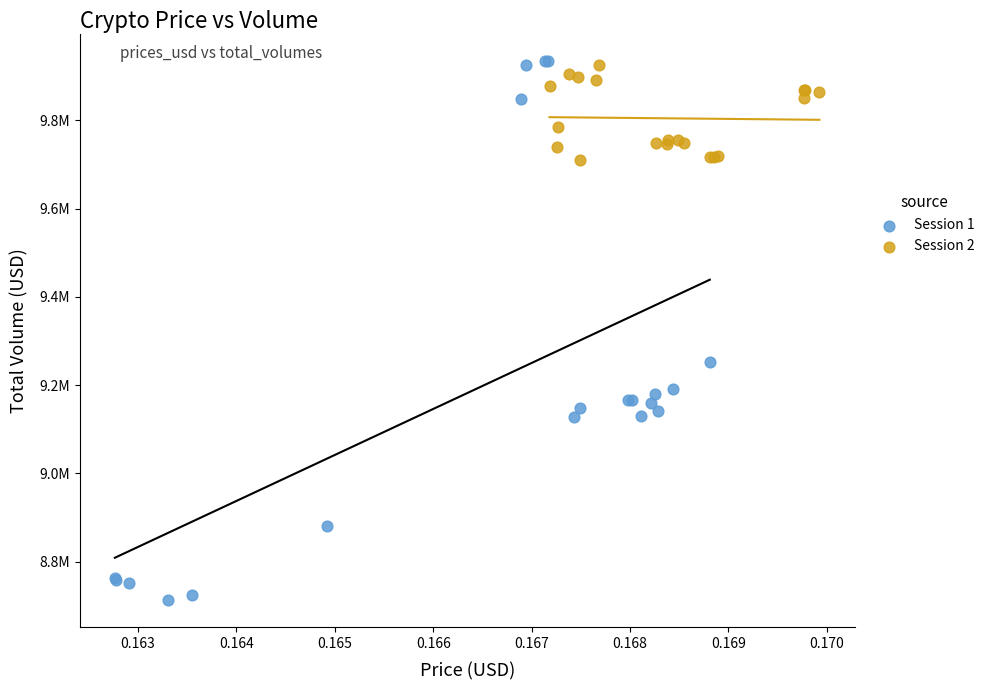

Which series has the widest spread of Y values?

Session 1